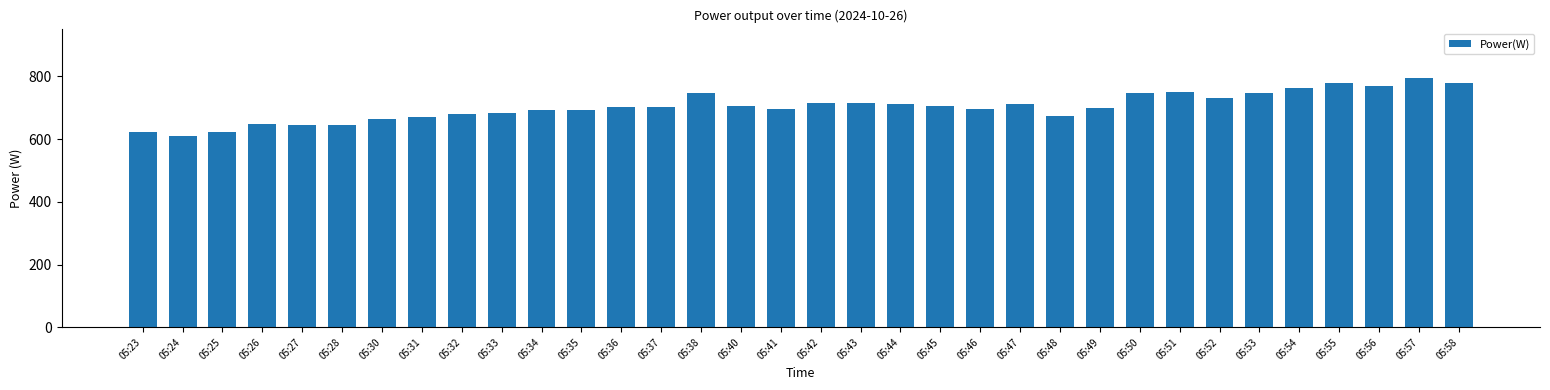

Which category has the lowest value across all series?

05:24